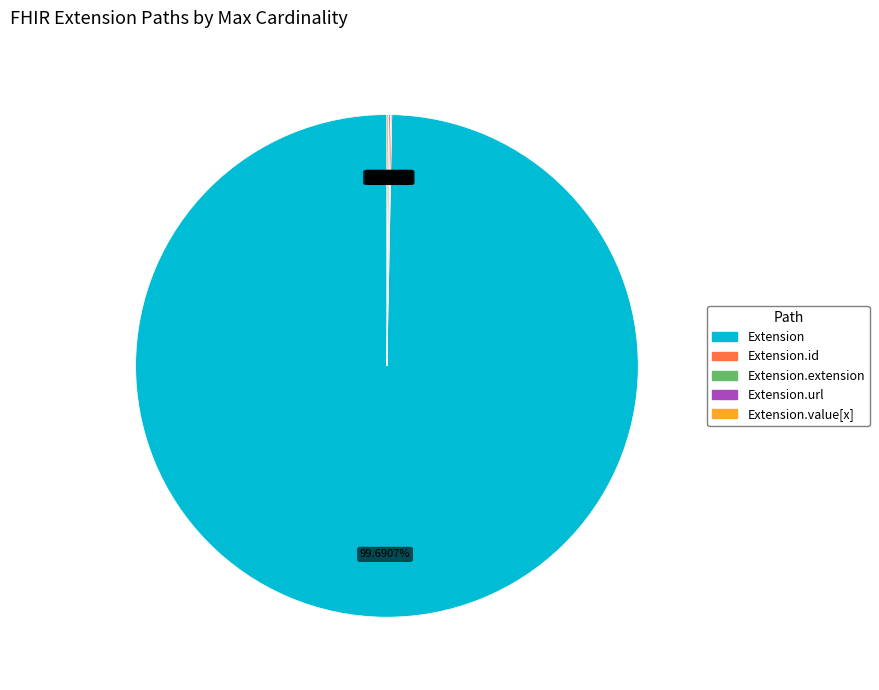

Is there any slice that represents more than half of the pie?

Yes